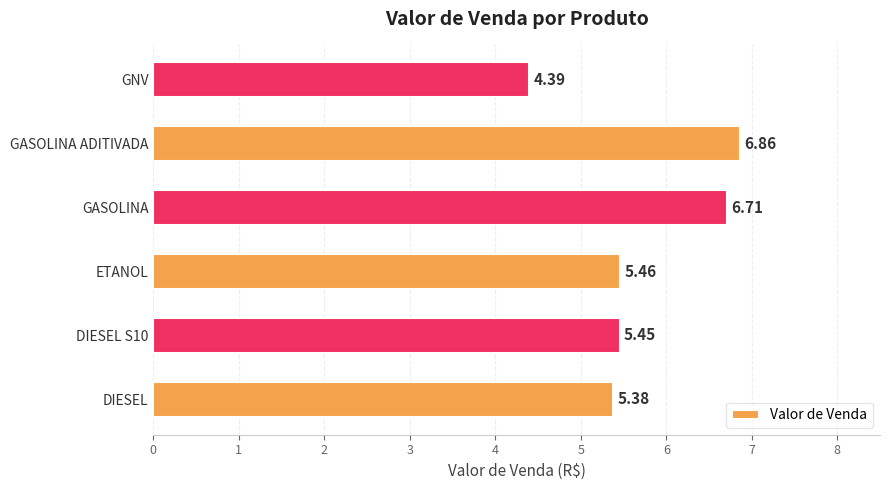

What is the difference between the maximum and minimum values?

2.5